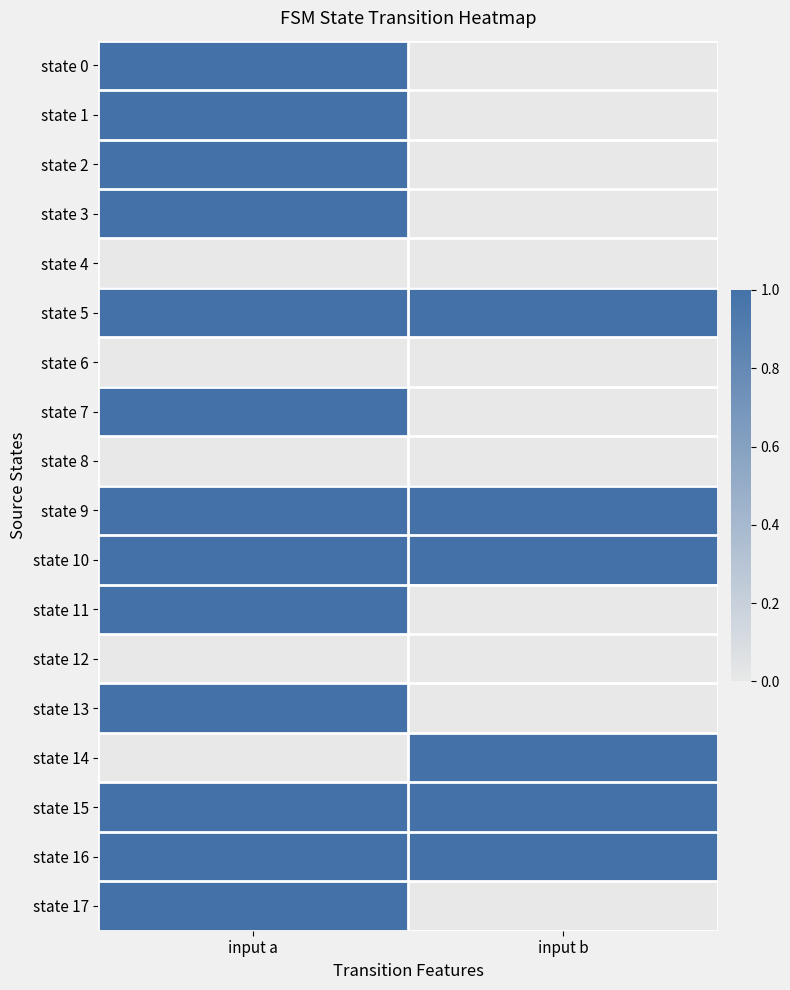

Which series has the largest total across all categories?

state 5